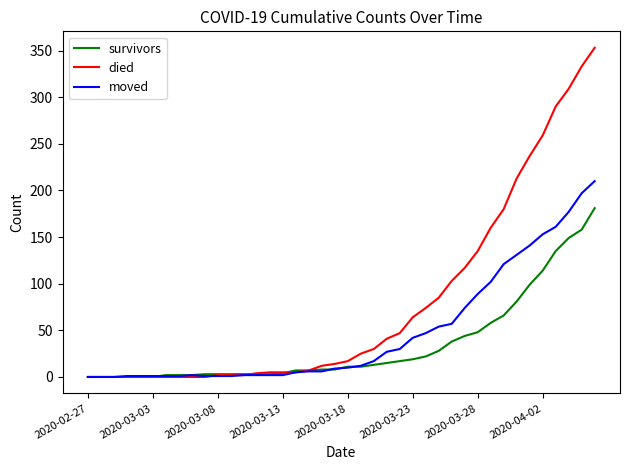

List the series in order of their peak value, lowest first.

survivors, moved, died